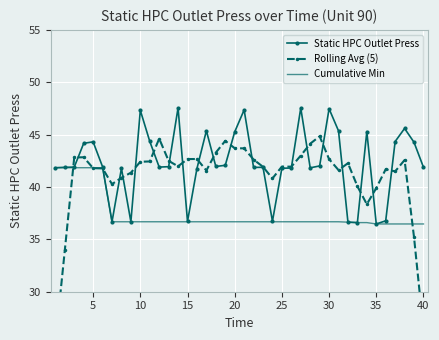

The value of Static HPC Outlet Press at 15 is 8.5. True or false?

False